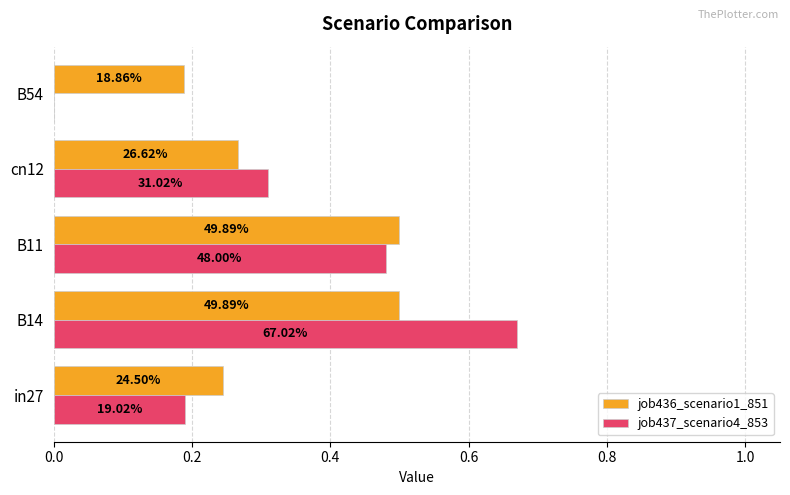

What are all the series names shown in the legend?

job436_scenario1_851, job437_scenario4_853